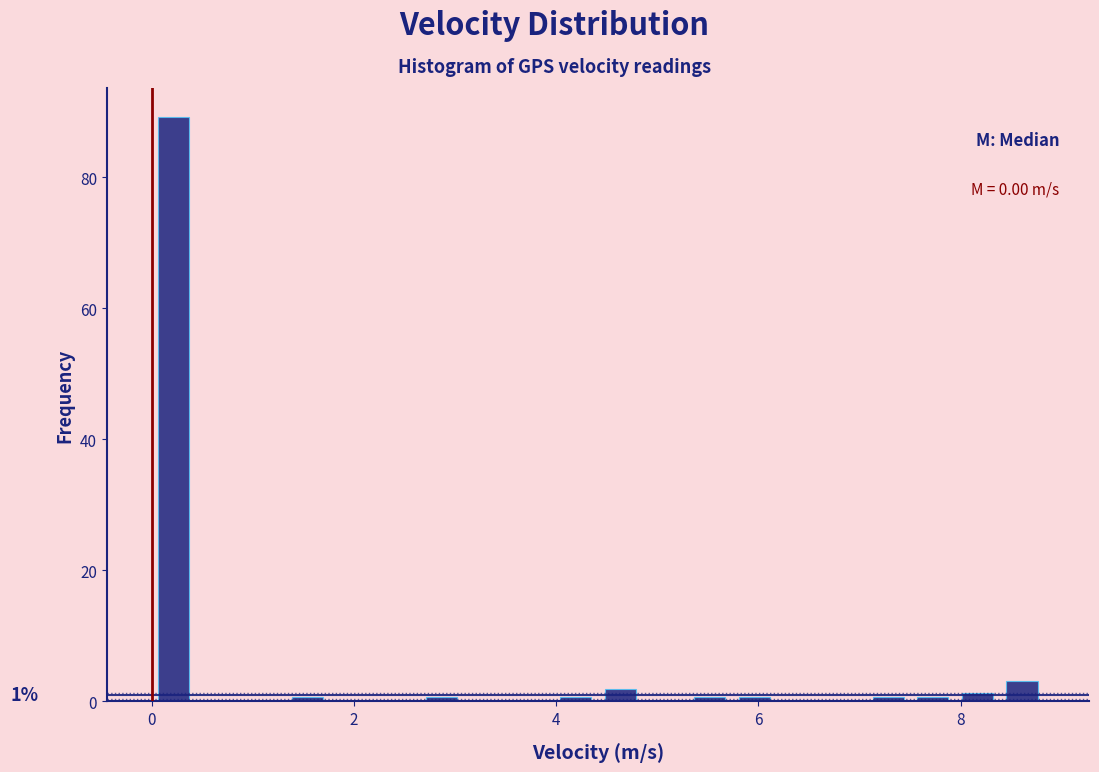

Read against the x-axis, roughly where is the centre of the tallest bar?

0.2